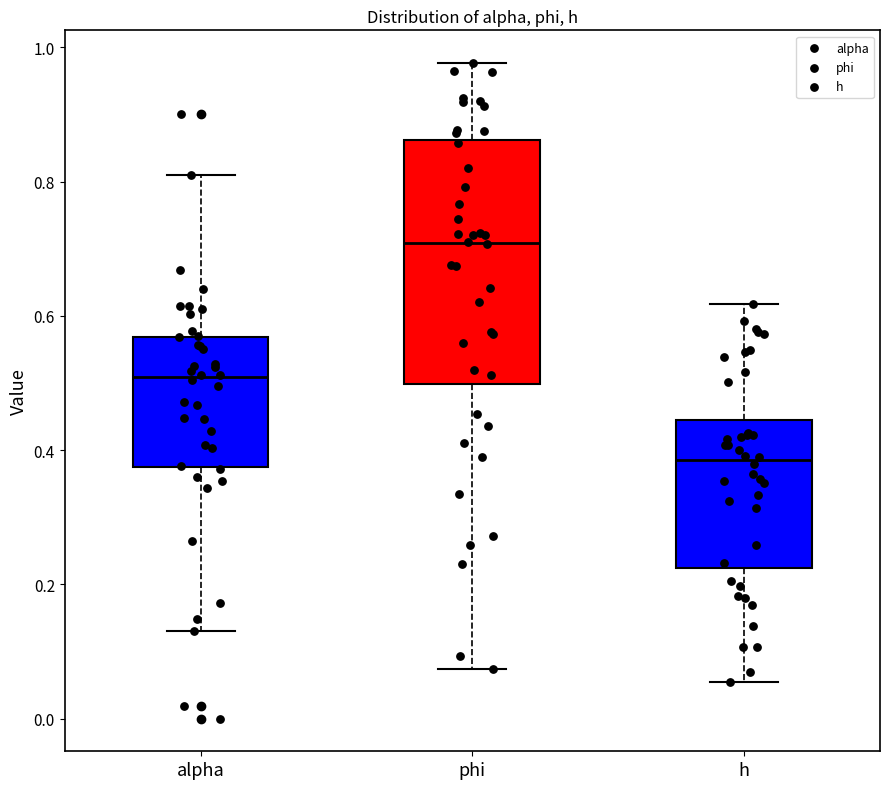

Reading left to right, read every box against the y-axis: the position of its median line, the range the box covers, and the ends of its whiskers. The values are not printed on the chart, so give them approximately, as read against the axis.

alpha: median 0.50, box 0.38 to 0.56, whiskers 0.14 to 0.80
phi: median 0.70, box 0.50 to 0.86, whiskers 0.08 to 0.98
h: median 0.38, box 0.22 to 0.44, whiskers 0.06 to 0.62